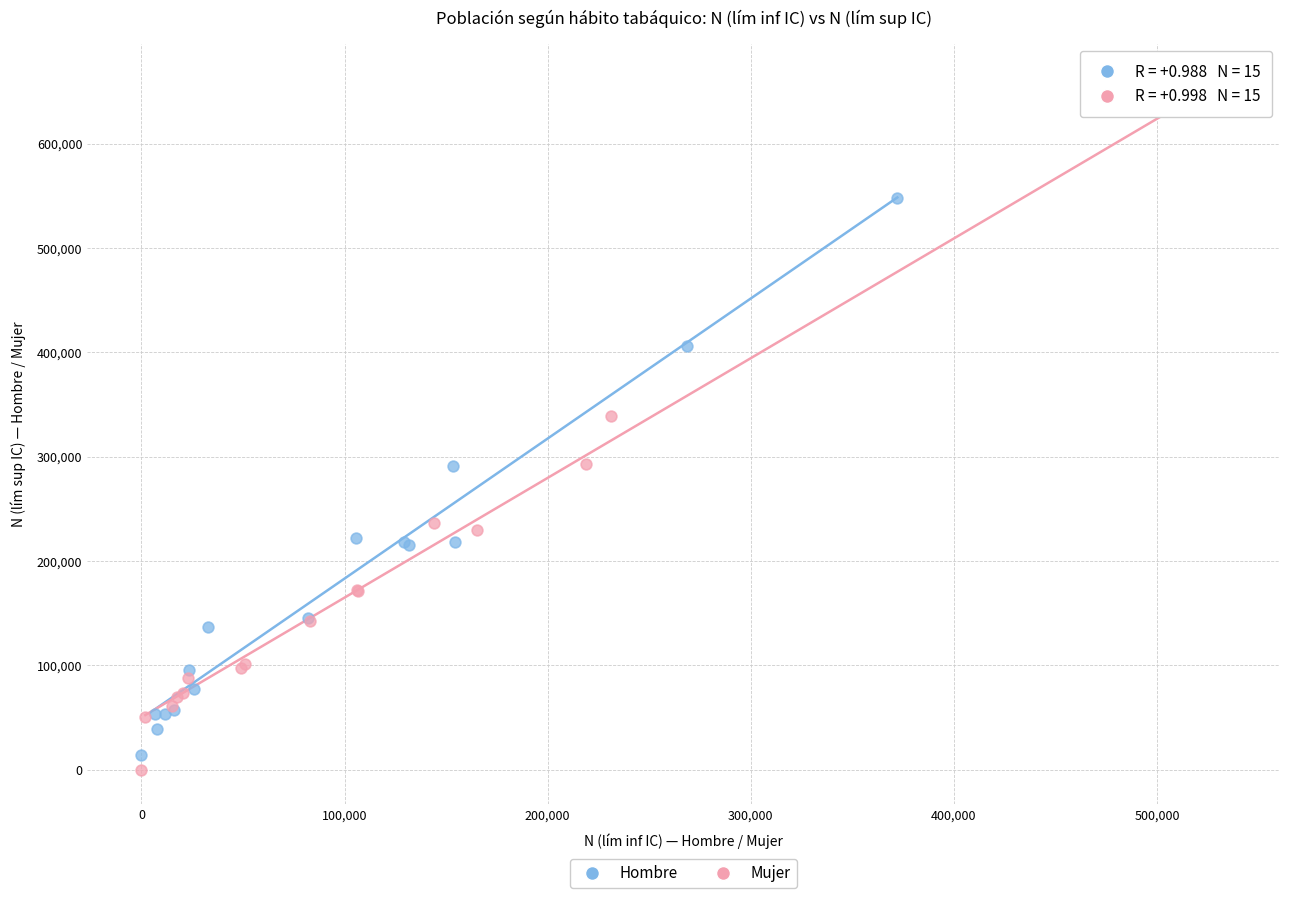

Which series contains the lowest Y value?

Mujer